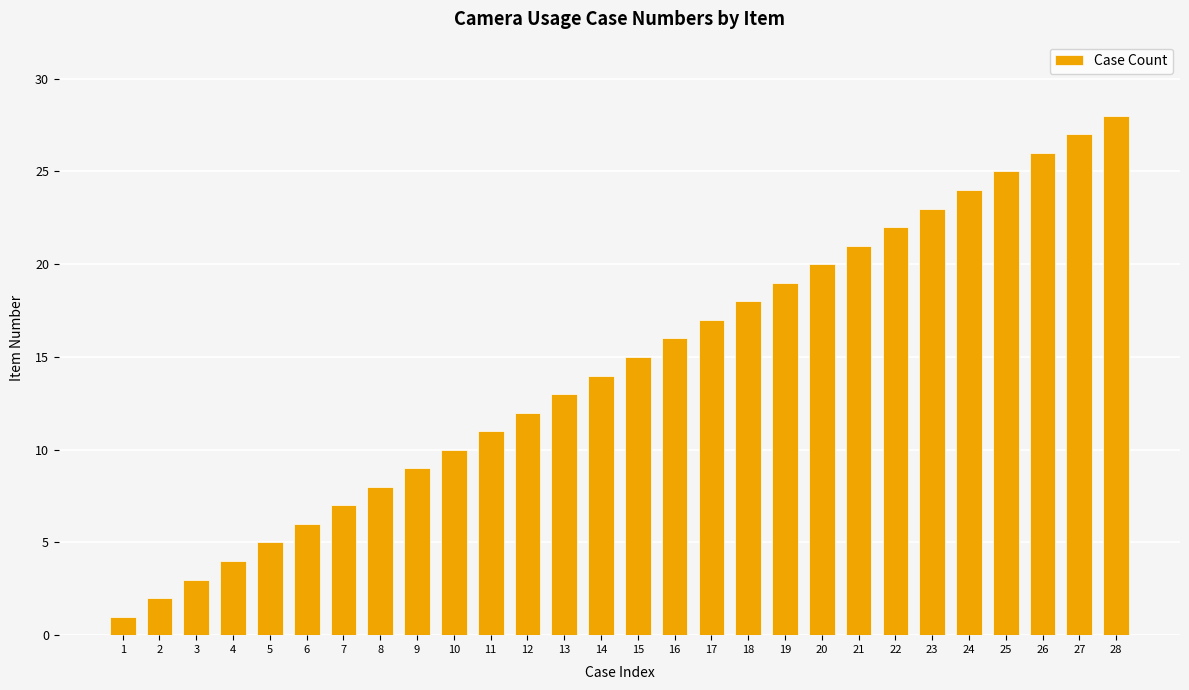

What is the greatest value displayed?

28